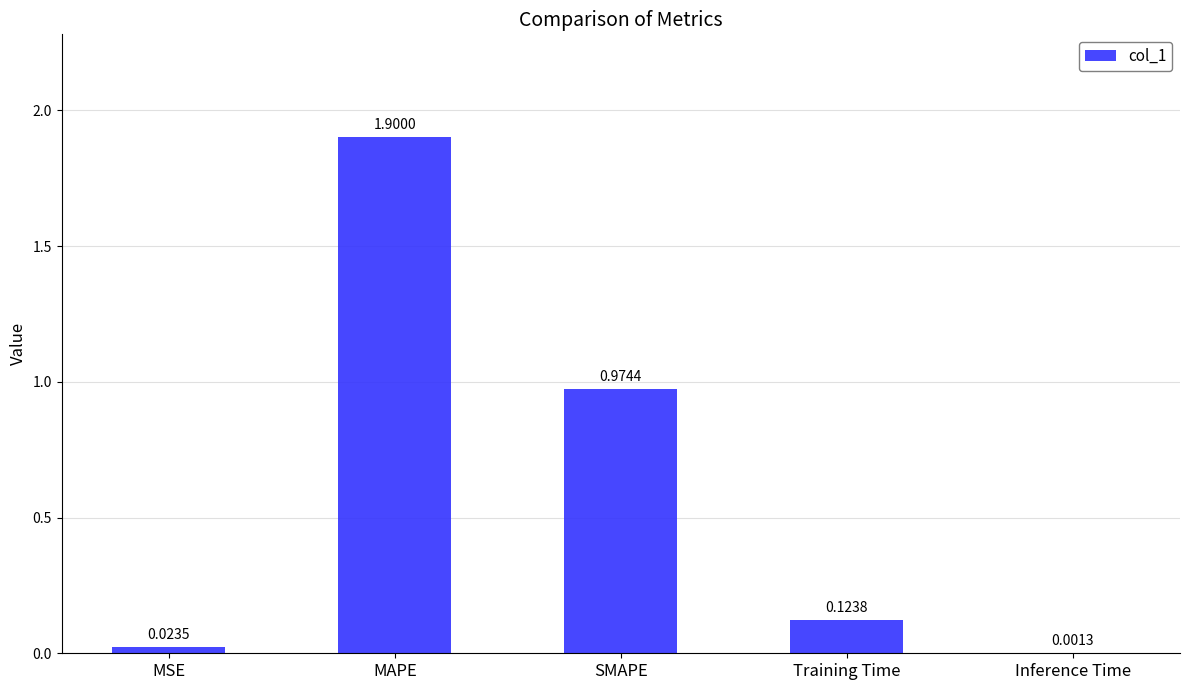

At which category does the chart reach its peak across all series?

MAPE